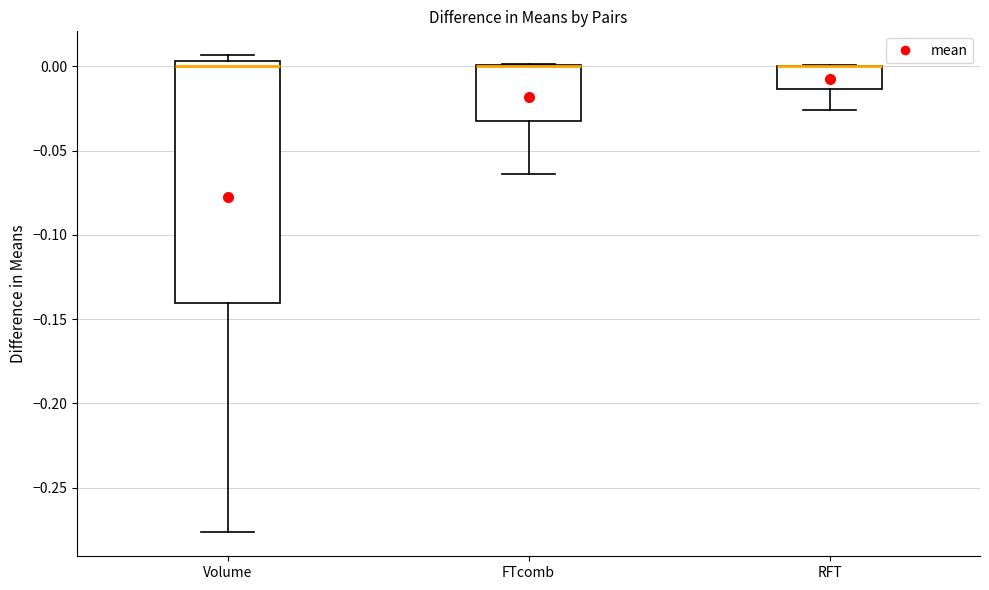

Reading left to right, transcribe this box plot: for each box, give where its median line is, the range the box spans, and where its two whiskers end, as read against the y-axis. The values are not printed on the chart, so give them approximately, as read against the axis.

Volume: median 0.000, box -0.140 to 0.005, whiskers -0.275 to 0.005 (just above the box's upper edge)
FTcomb: median 0.000 (drawn on the box's upper edge), box -0.030 to 0.000, whiskers -0.065 to 0.000
RFT: median 0.000 (drawn on the box's upper edge), box -0.015 to 0.000, whiskers -0.025 to 0.000